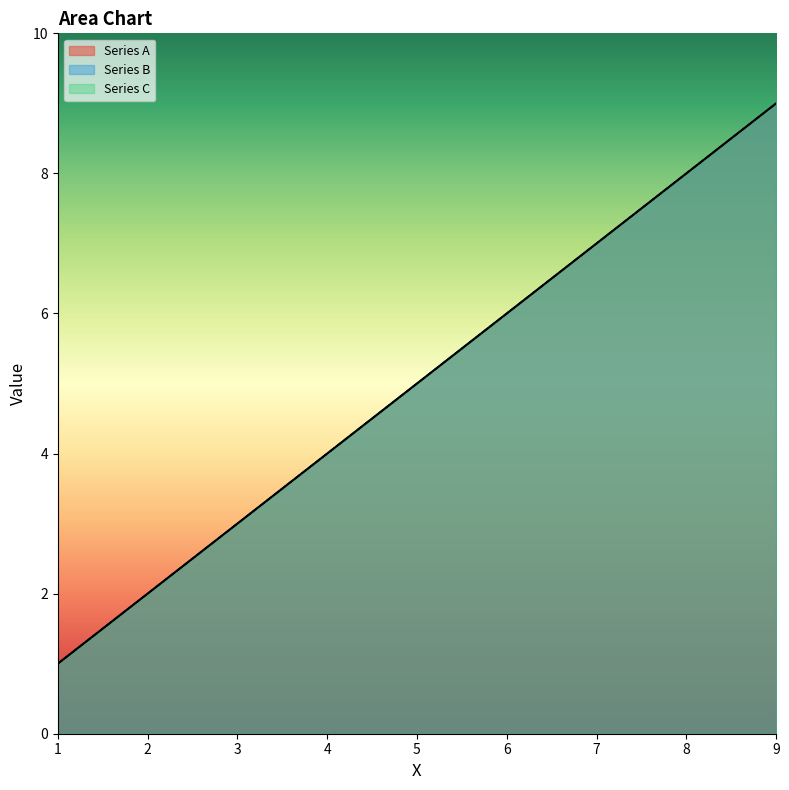

Reading left to right, what are all the values shown in this chart?

Series A: 1	2	3	4	5	6	7	8	9
Series B: 1	2	3	4	5	6	7	8	9
Series C: 1	2	3	4	5	6	7	8	9